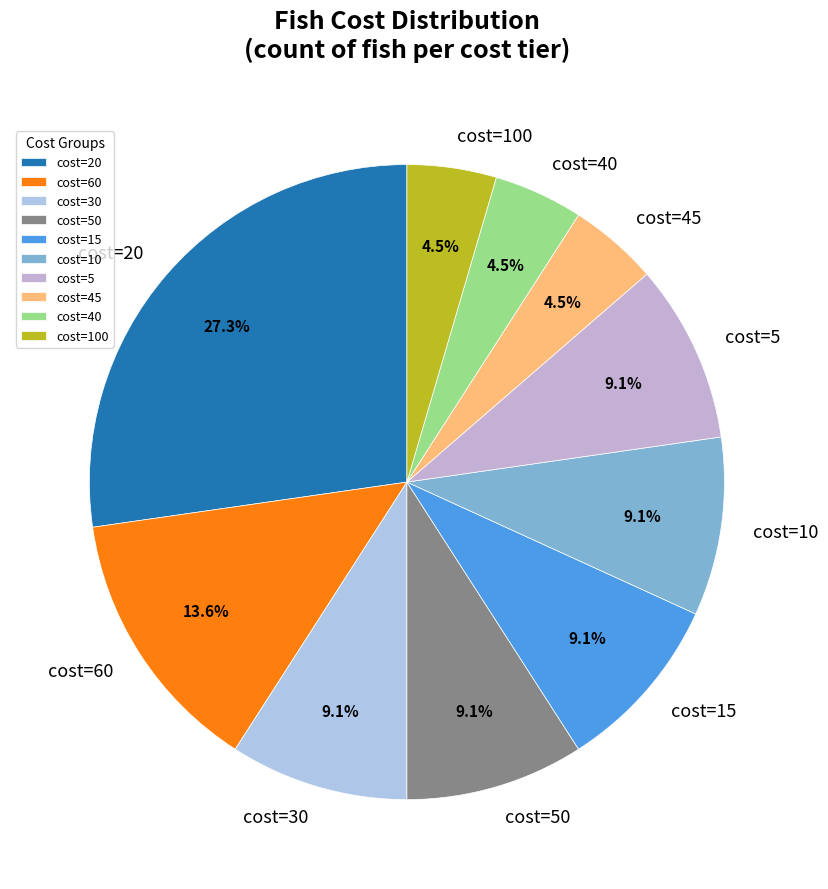

How many slices are in this pie chart?

10